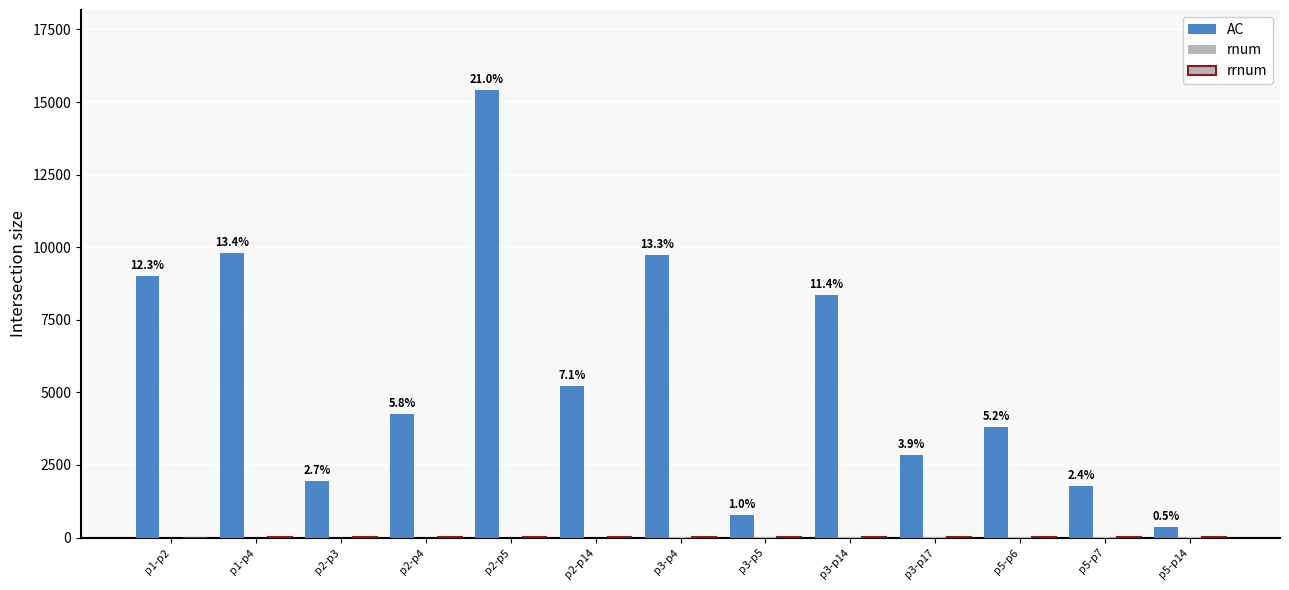

Does the chart contain stacked bars?

No